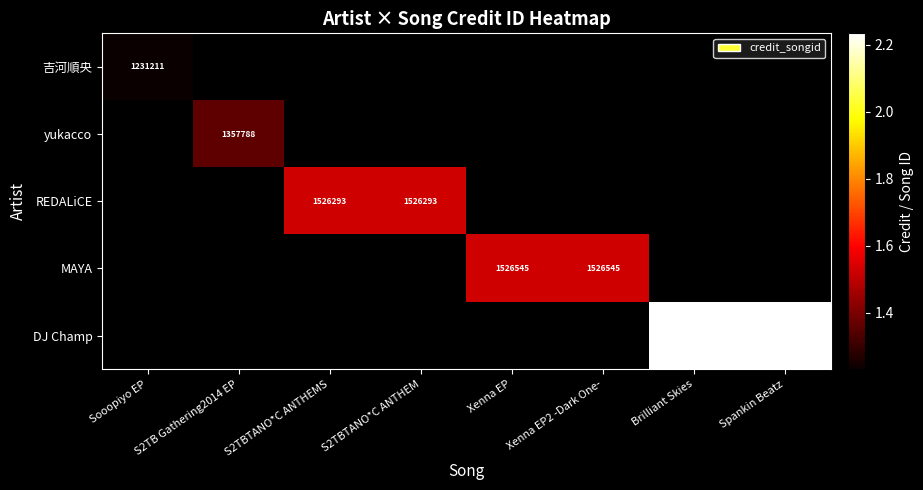

Which category has the lowest value across all series?

Sooopiyo EP